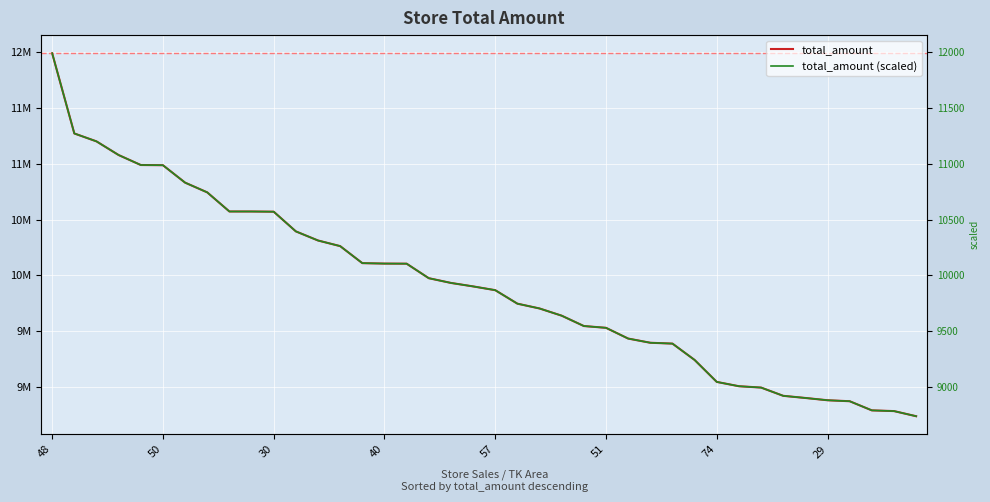

List the series in order of their peak value, highest first.

total_amount, total_amount (scaled)